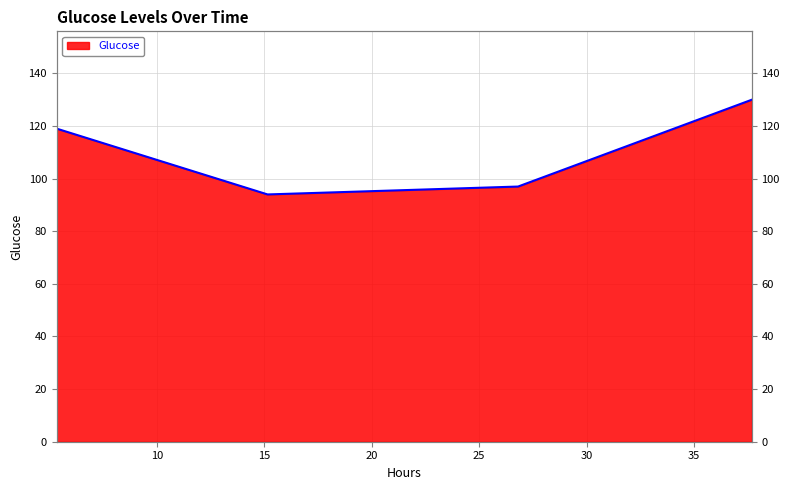

Where is the first local minimum?

15.145555555555555